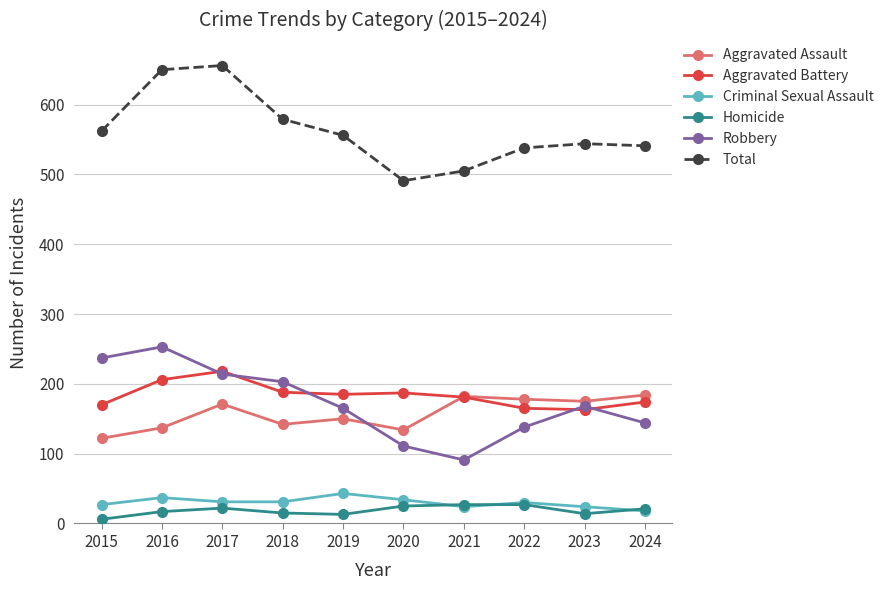

Where does the Aggravated Battery series first go above 185?

2016